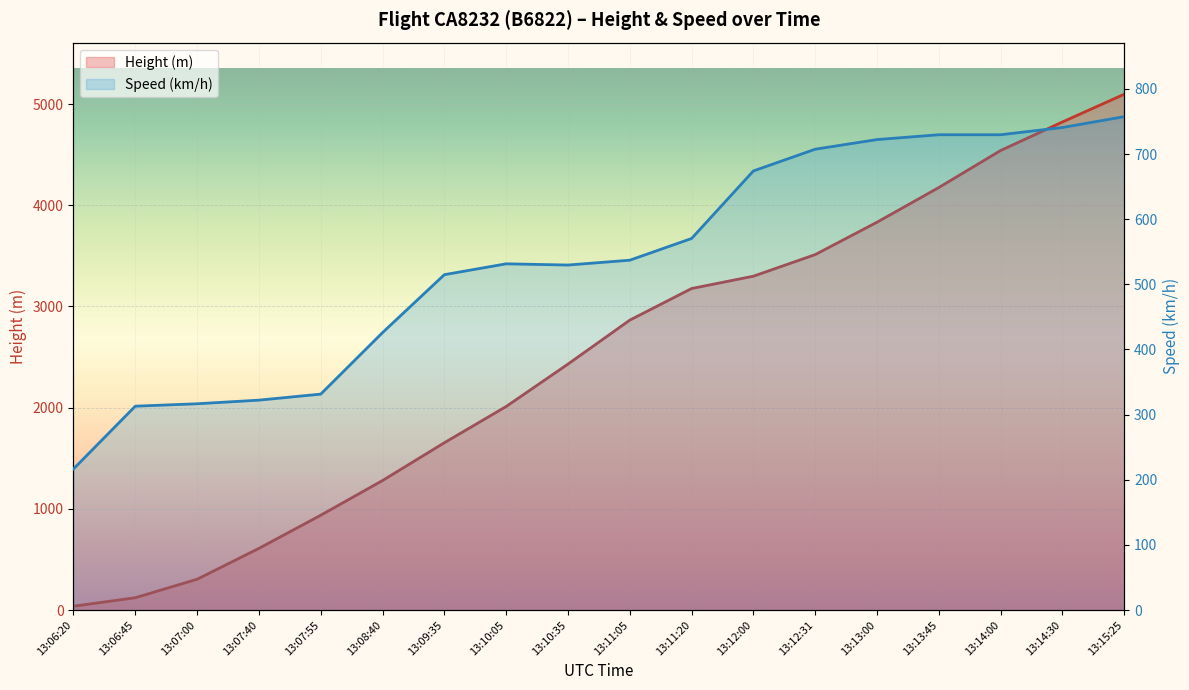

Reading left to right, transcribe all the data shown in this chart.

Height (m): 13:06:20=38.1	13:06:45=121.9	13:07:00=304.8	13:07:40=609.6	13:07:55=937.3	13:08:40=1280.2	13:09:35=1653.5	13:10:05=2011.7	13:10:35=2430.8	13:11:05=2865.1	13:11:20=3177.5	13:12:00=3299.5	13:12:31=3512.8	13:13:00=3832.9	13:13:45=4175.8	13:14:00=4541.5	13:14:30=4823.5	13:15:25=5097.8
Speed (km/h): 13:06:20=216.7	13:06:45=313.0	13:07:00=316.7	13:07:40=322.2	13:07:55=331.5	13:08:40=426.0	13:09:35=514.9	13:10:05=531.5	13:10:35=529.7	13:11:05=537.1	13:11:20=570.4	13:12:00=674.1	13:12:31=707.5	13:13:00=722.3	13:13:45=729.7	13:14:00=729.7	13:14:30=740.8	13:15:25=757.5